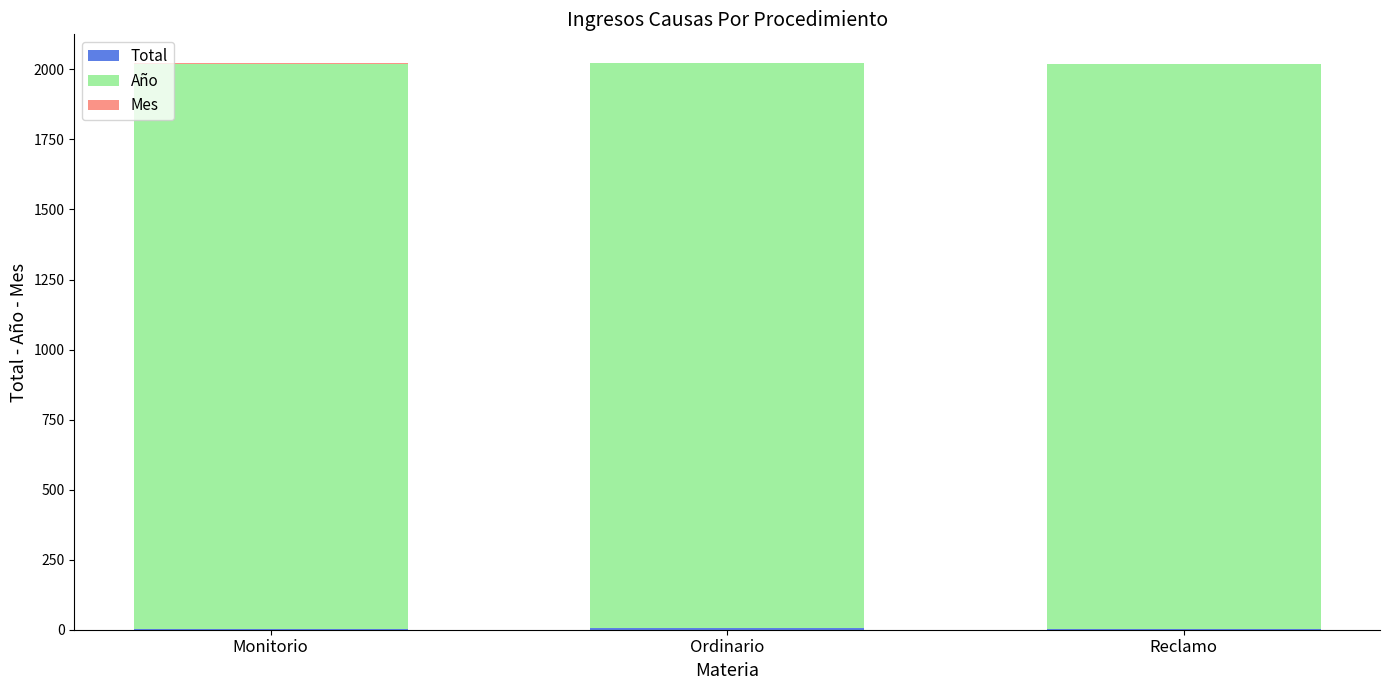

What position from the right is Monitorio?

3